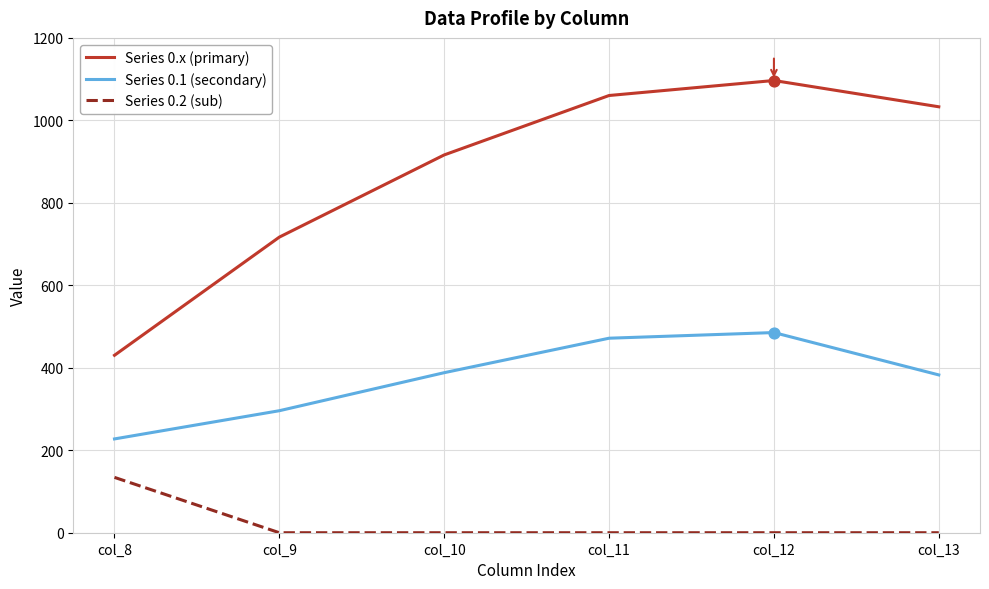

What are all the series names shown in the legend?

Series 0.x (primary), Series 0.1 (secondary), Series 0.2 (sub)